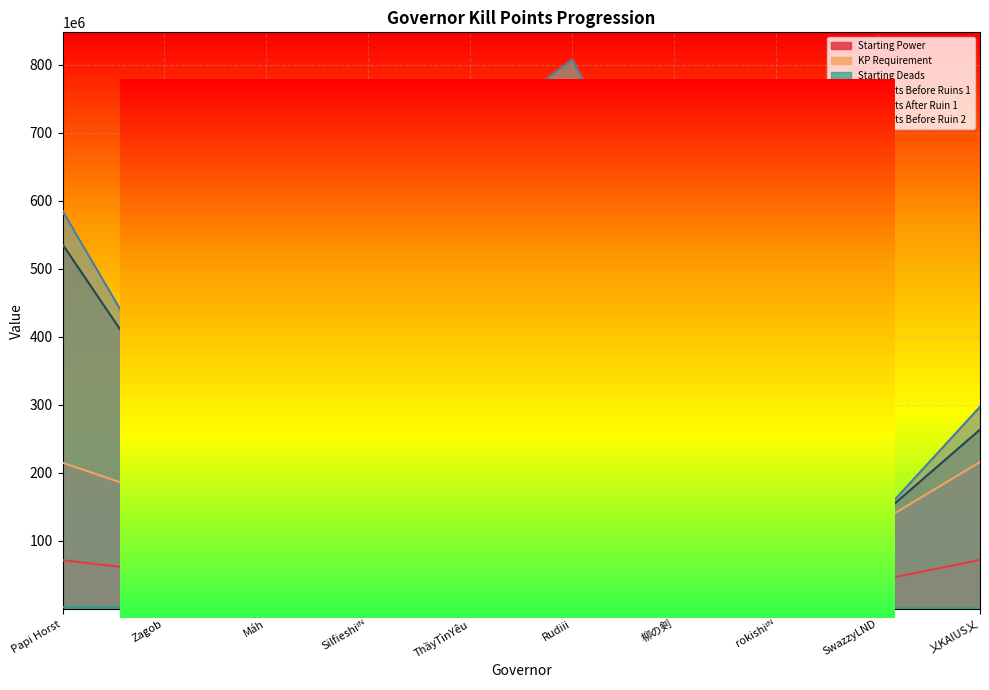

Where does the Kill Points After Ruin 1 series first go above 519677165?

Papi Horst